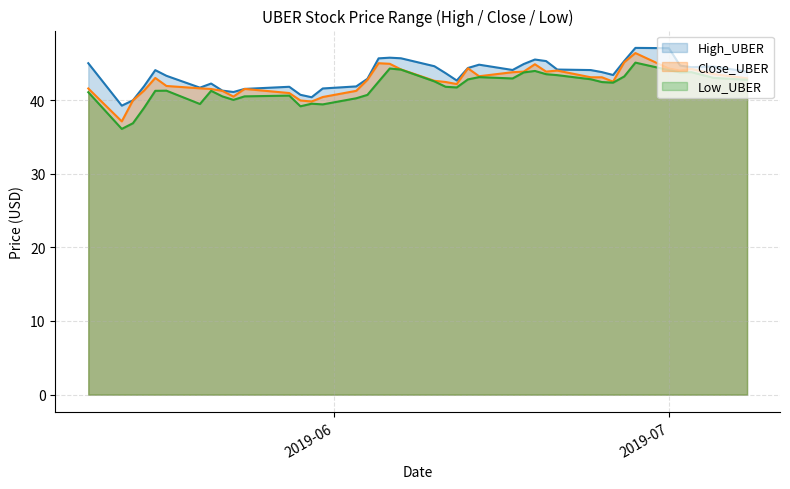

Where is the first local minimum for High_UBER?

2019-05-13